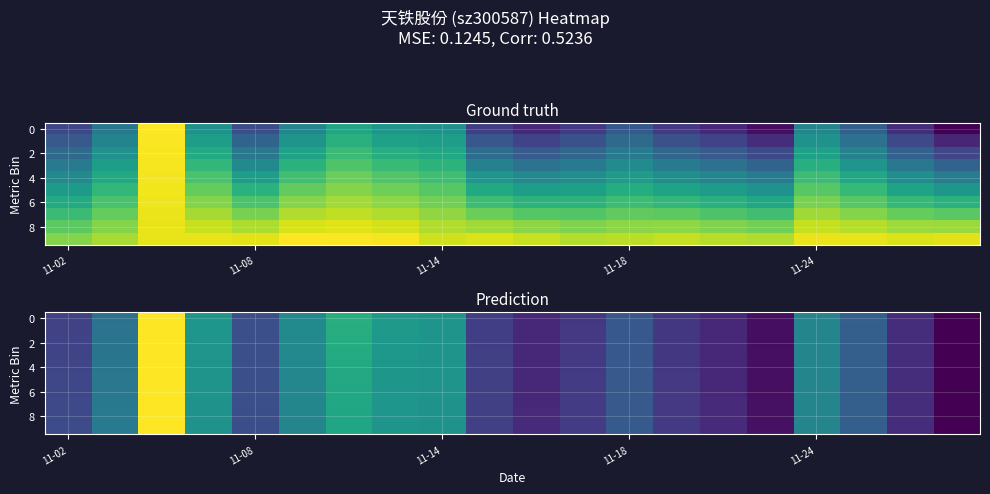

At how many categories does at least one series exceed 0?

20